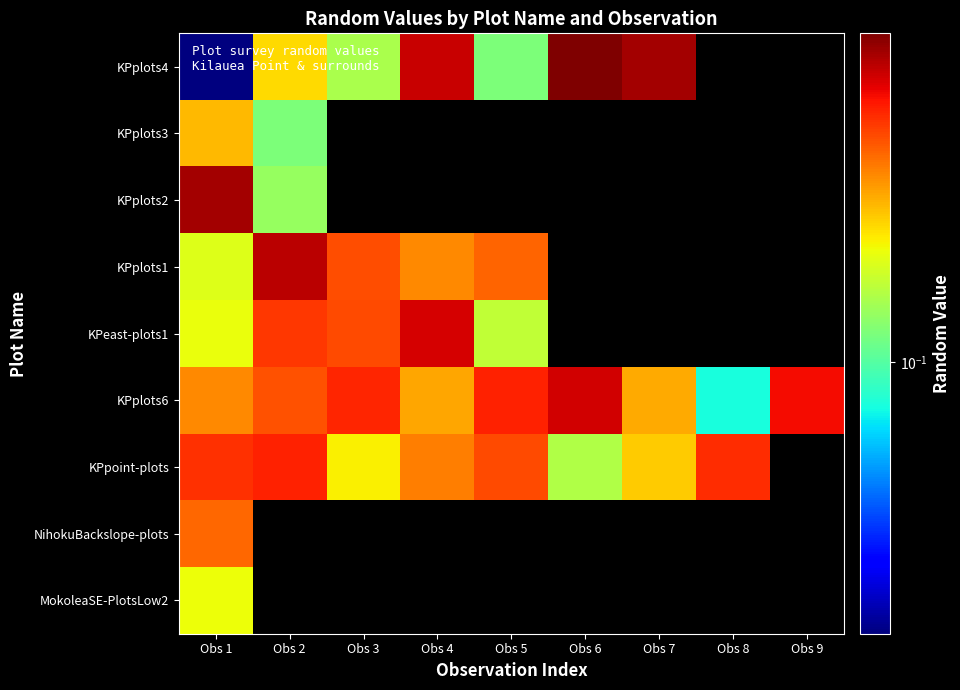

Reading left to right, list all the values displayed in this chart.

KPplots4: Obs 1=0.0	Obs 2=0.2	Obs 3=0.2	Obs 4=0.7	Obs 5=0.1	Obs 6=0.9	Obs 7=0.8	Obs 8=0.0	Obs 9=0.0
KPplots3: Obs 1=0.3	Obs 2=0.1	Obs 3=0.0	Obs 4=0.0	Obs 5=0.0	Obs 6=0.0	Obs 7=0.0	Obs 8=0.0	Obs 9=0.0
KPplots2: Obs 1=0.8	Obs 2=0.1	Obs 3=0.0	Obs 4=0.0	Obs 5=0.0	Obs 6=0.0	Obs 7=0.0	Obs 8=0.0	Obs 9=0.0
KPplots1: Obs 1=0.2	Obs 2=0.7	Obs 3=0.4	Obs 4=0.3	Obs 5=0.4	Obs 6=0.0	Obs 7=0.0	Obs 8=0.0	Obs 9=0.0
KPeast-plots1: Obs 1=0.2	Obs 2=0.5	Obs 3=0.4	Obs 4=0.6	Obs 5=0.2	Obs 6=0.0	Obs 7=0.0	Obs 8=0.0	Obs 9=0.0
KPplots6: Obs 1=0.3	Obs 2=0.4	Obs 3=0.5	Obs 4=0.3	Obs 5=0.5	Obs 6=0.7	Obs 7=0.3	Obs 8=0.1	Obs 9=0.6
KPpoint-plots: Obs 1=0.5	Obs 2=0.5	Obs 3=0.2	Obs 4=0.4	Obs 5=0.4	Obs 6=0.2	Obs 7=0.3	Obs 8=0.5	Obs 9=0.0
NihokuBackslope-plots: Obs 1=0.4	Obs 2=0.0	Obs 3=0.0	Obs 4=0.0	Obs 5=0.0	Obs 6=0.0	Obs 7=0.0	Obs 8=0.0	Obs 9=0.0
MokoleaSE-PlotsLow2: Obs 1=0.2	Obs 2=0.0	Obs 3=0.0	Obs 4=0.0	Obs 5=0.0	Obs 6=0.0	Obs 7=0.0	Obs 8=0.0	Obs 9=0.0